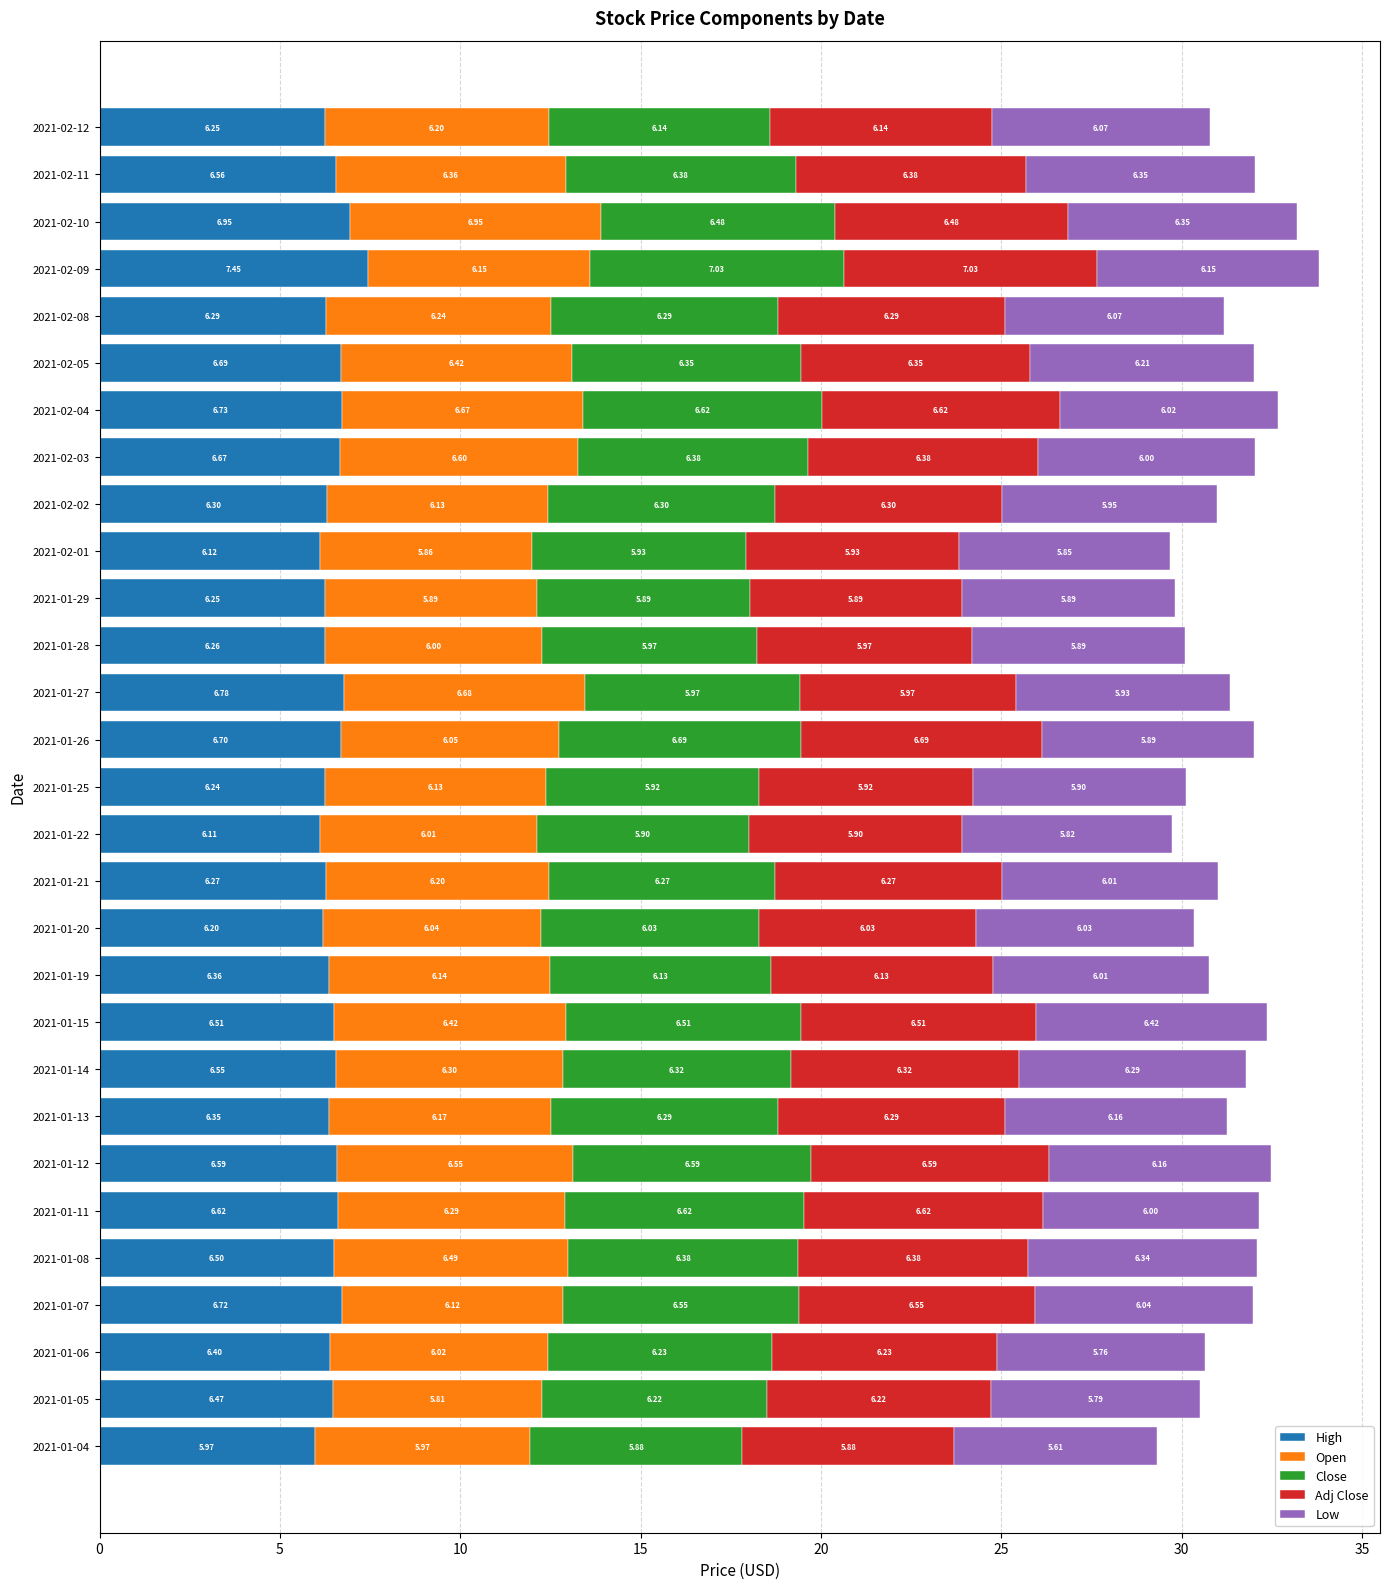

At which category is the sum across all series the highest?

2021-02-09